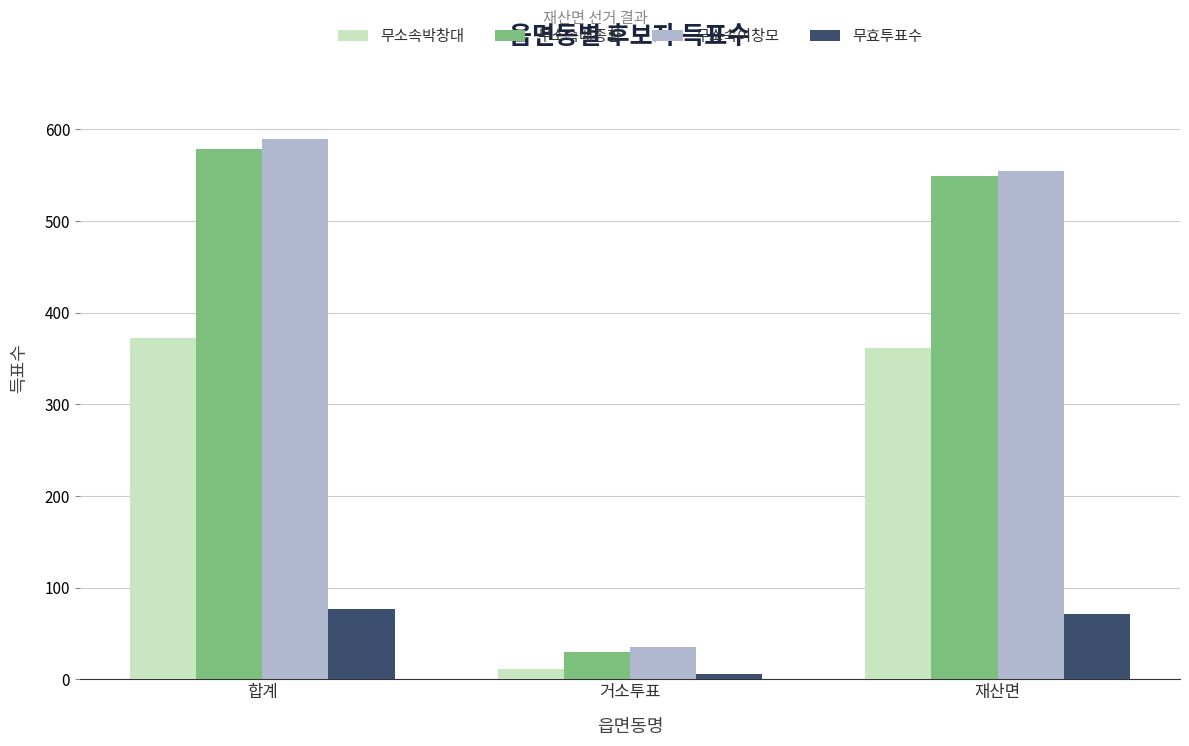

Rank the series by their maximum value, from lowest to highest.

무효투표수, 무소속박창대, 무소속배종환, 무소속이창모